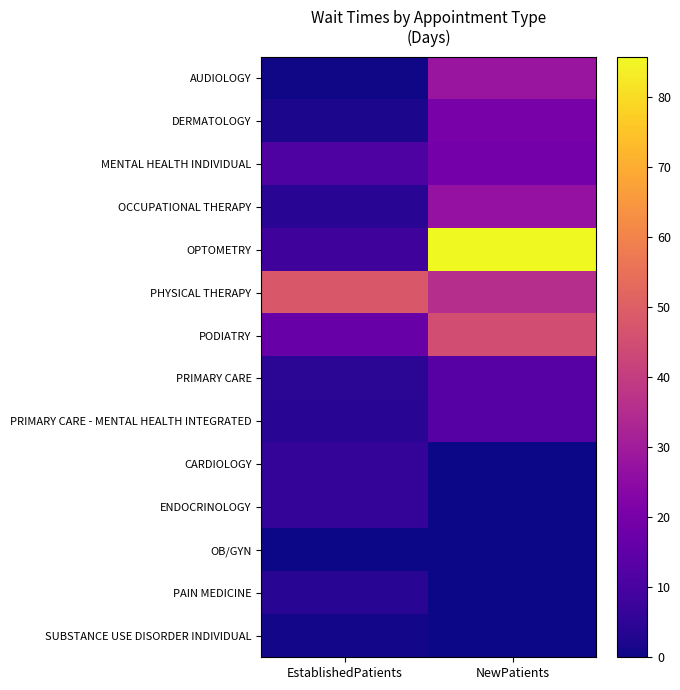

At which category does the chart reach its peak across all series?

NewPatients